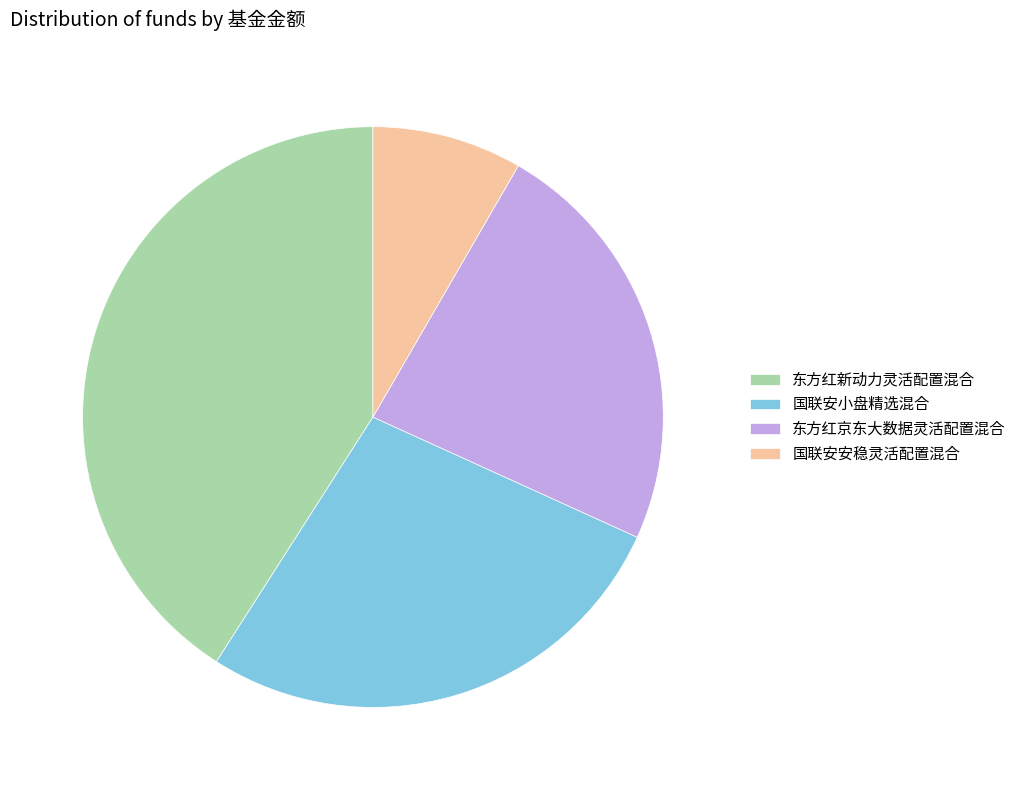

Which has a higher value, 东方红京东大数据灵活配置混合 or 国联安小盘精选混合?

国联安小盘精选混合